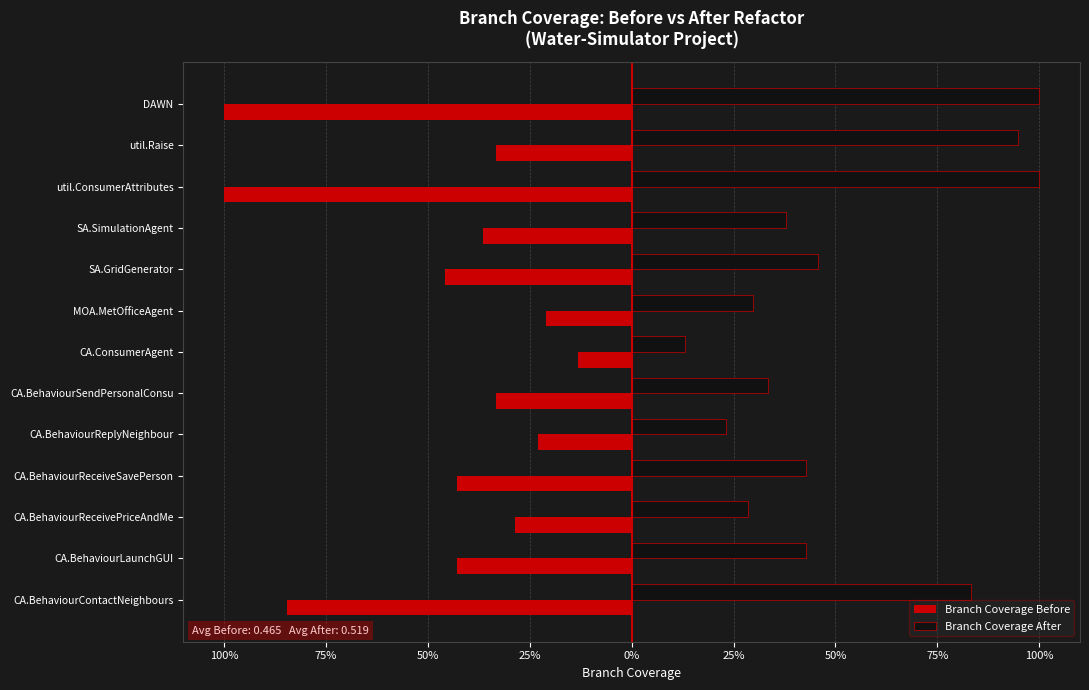

Reading right to left, what are all the values shown in this chart?

Branch Coverage Before: -1.0	-0.3	-1.0	-0.4	-0.5	-0.2	-0.1	-0.3	-0.2	-0.4	-0.3	-0.4	-0.8
Branch Coverage After: 1.0	0.9	1.0	0.4	0.5	0.3	0.1	0.3	0.2	0.4	0.3	0.4	0.8